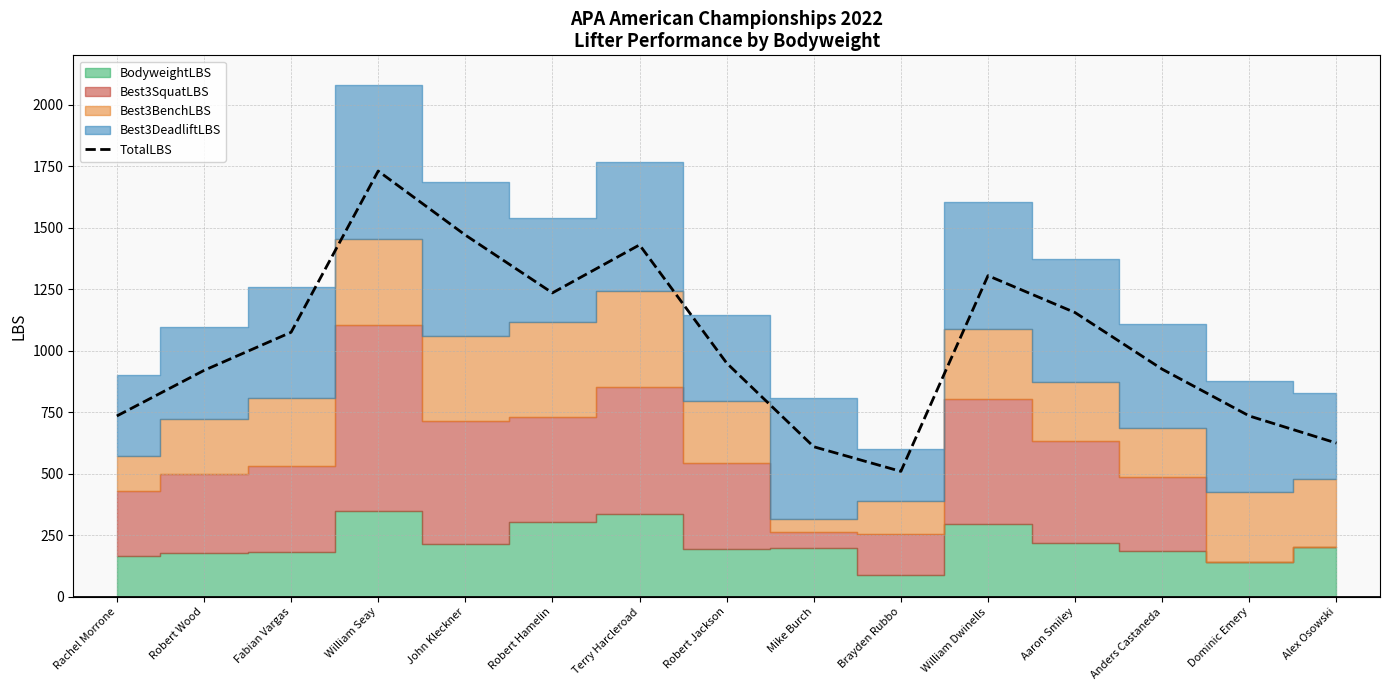

Between William Dwinells and John Kleckner, which is larger?

John Kleckner